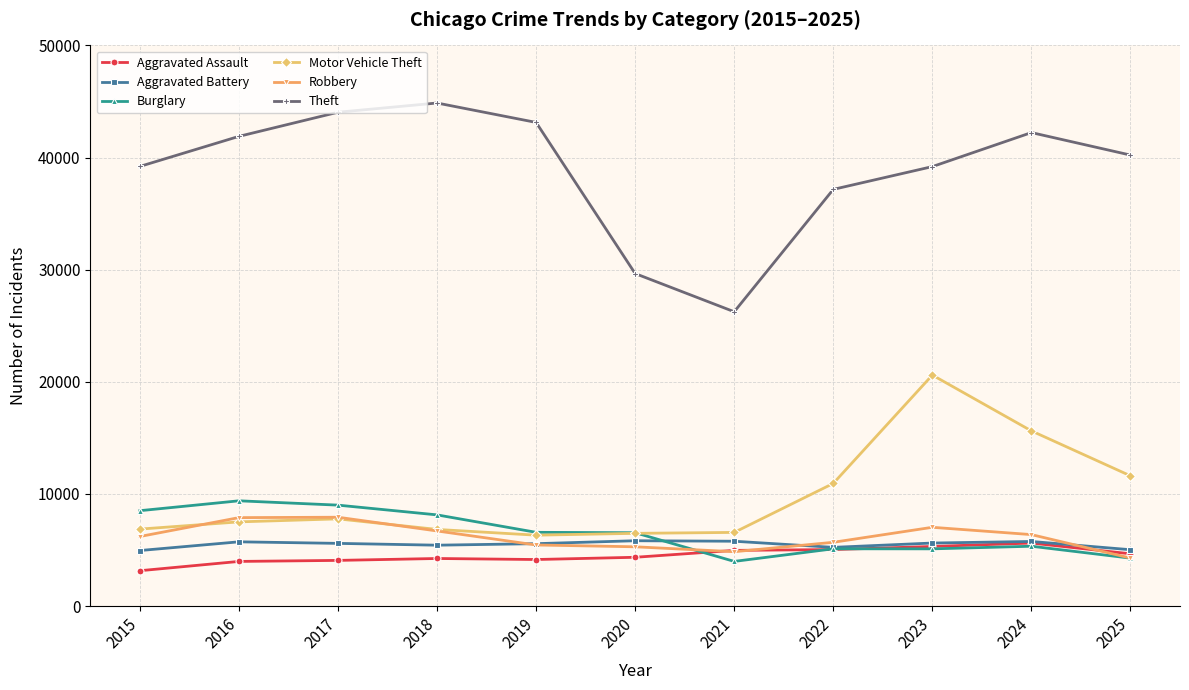

Is it true that Burglary equals 5106 at 2023?

True